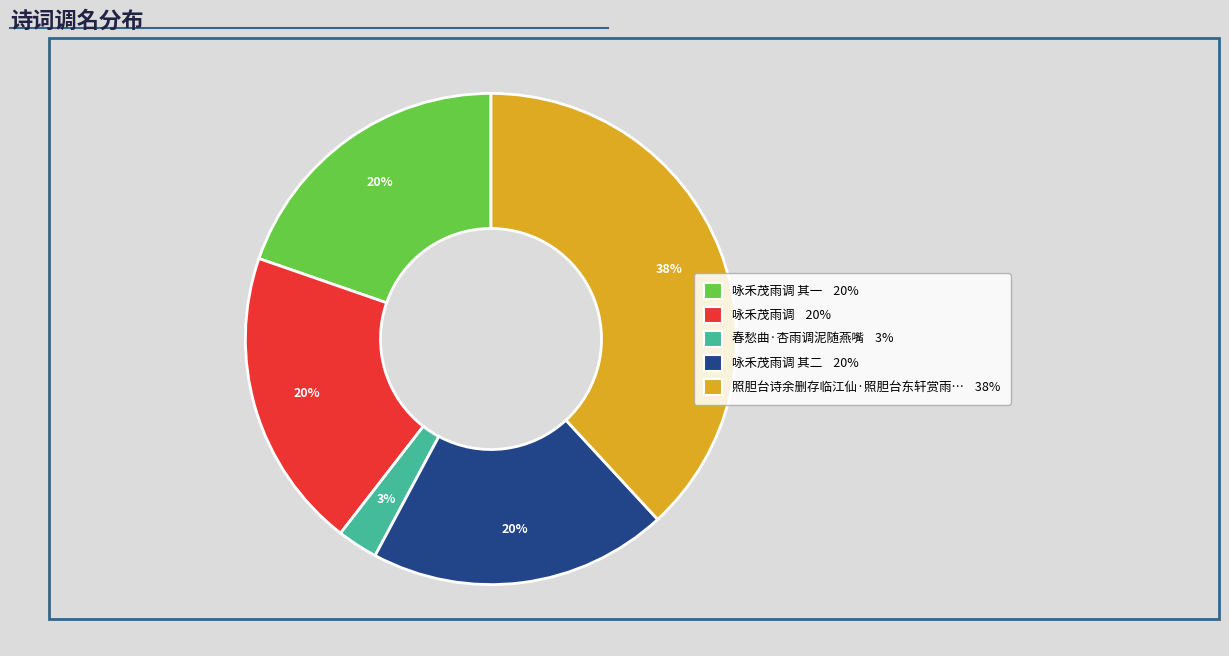

Does any single category account for the majority?

No